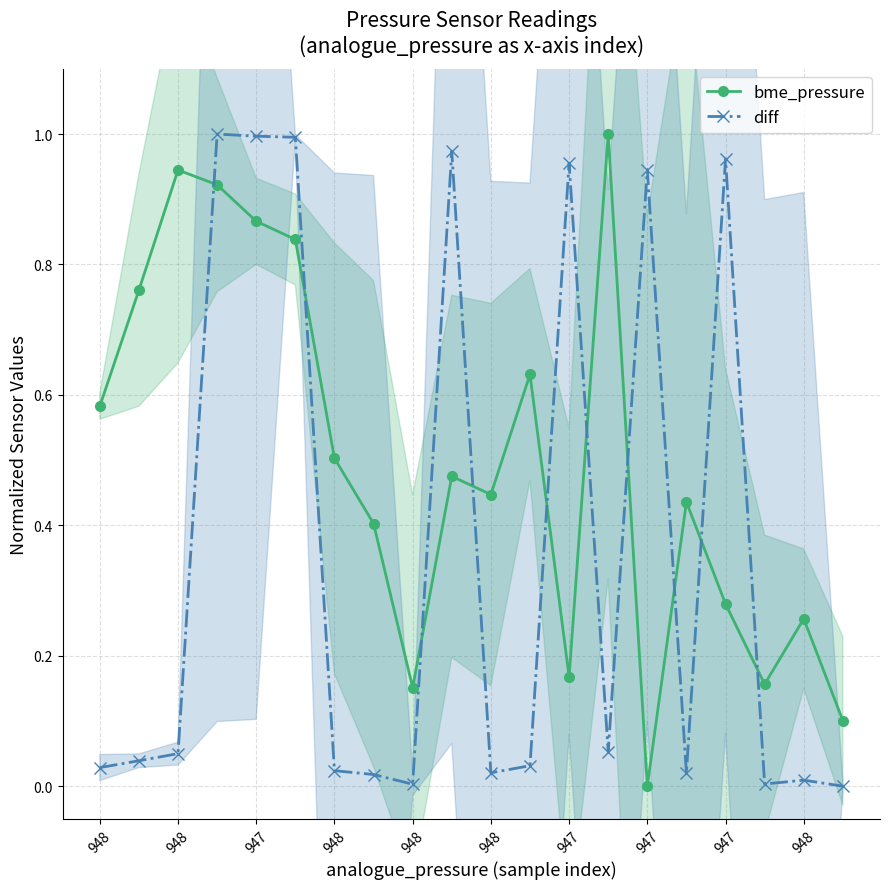

True or false: bme_pressure has more than 2 points higher than both neighbors.

True